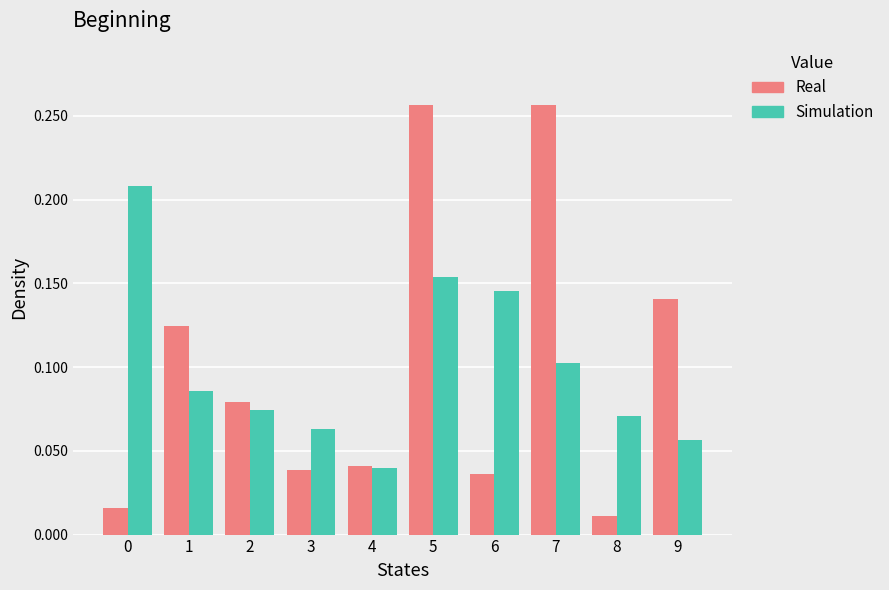

Is it true that Simulation equals 0.0 at 1?

False